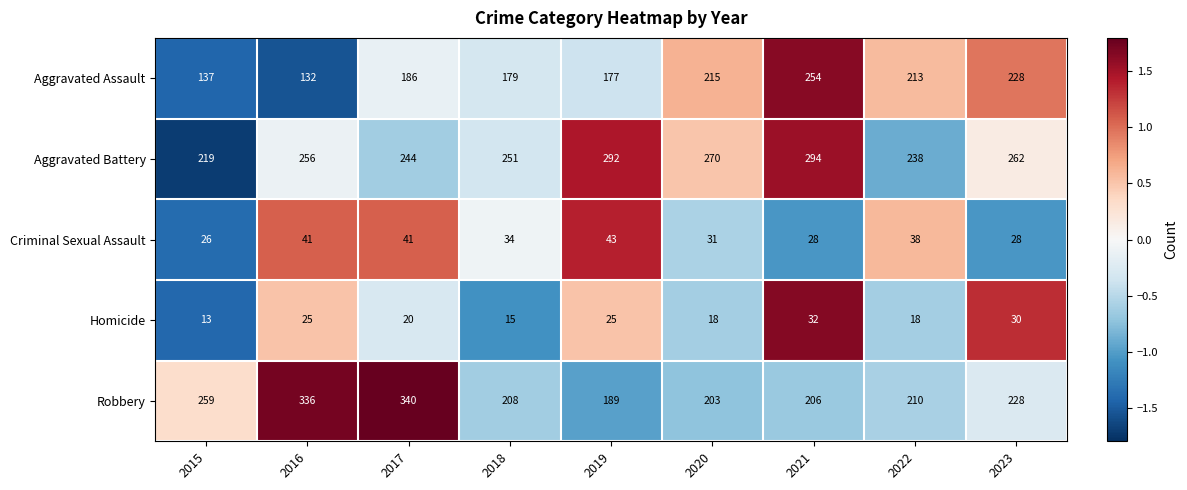

Rank the series at 2021 from highest to lowest value.

Aggravated Battery, Aggravated Assault, Robbery, Homicide, Criminal Sexual Assault